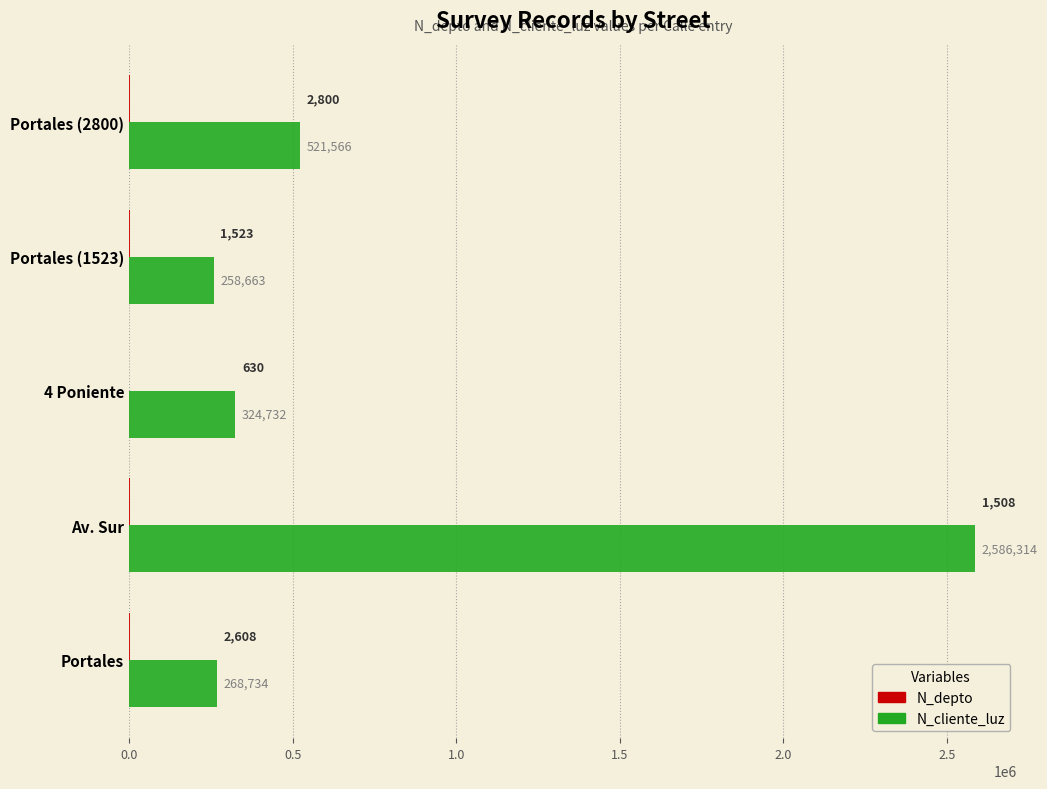

At which category is the sum across all series the highest?

Av. Sur